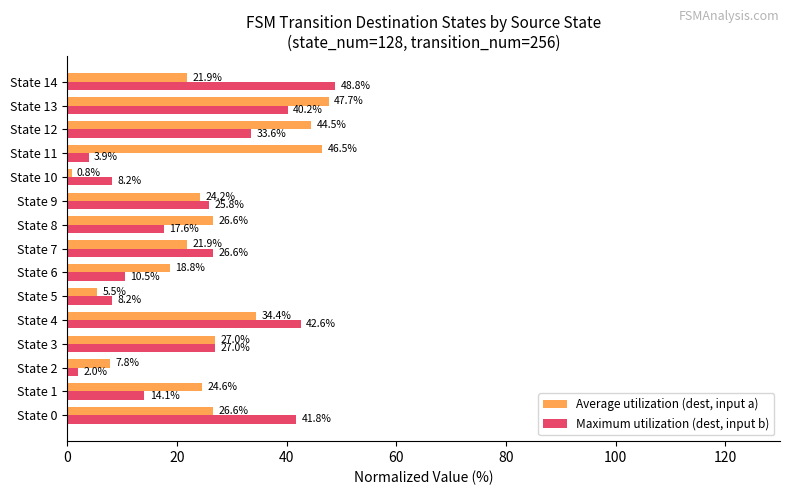

True or false: Average utilization (dest, input a) has a value of 44.5 at State 12.

True